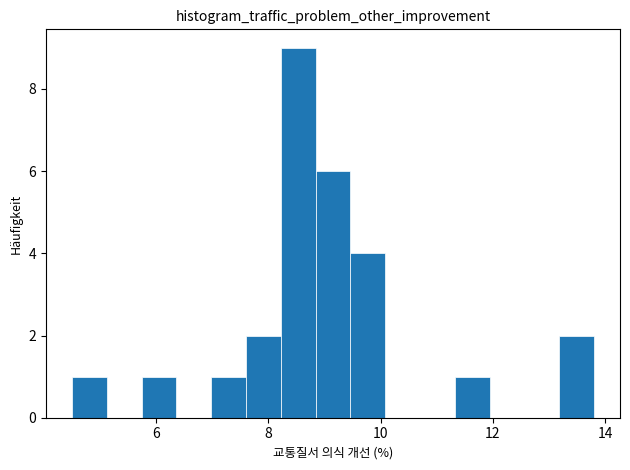

Read against the x-axis, roughly where is the centre of the tallest bar?

8.6